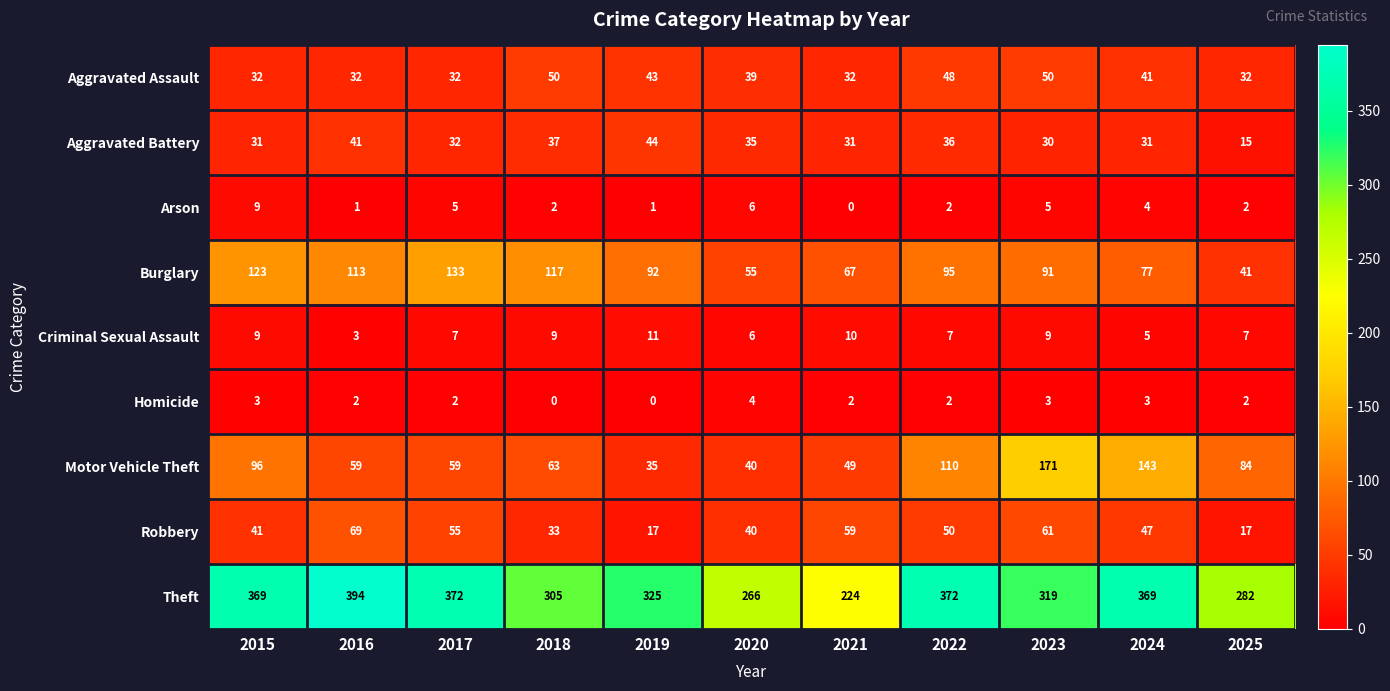

What is the minimum value for Burglary?

41